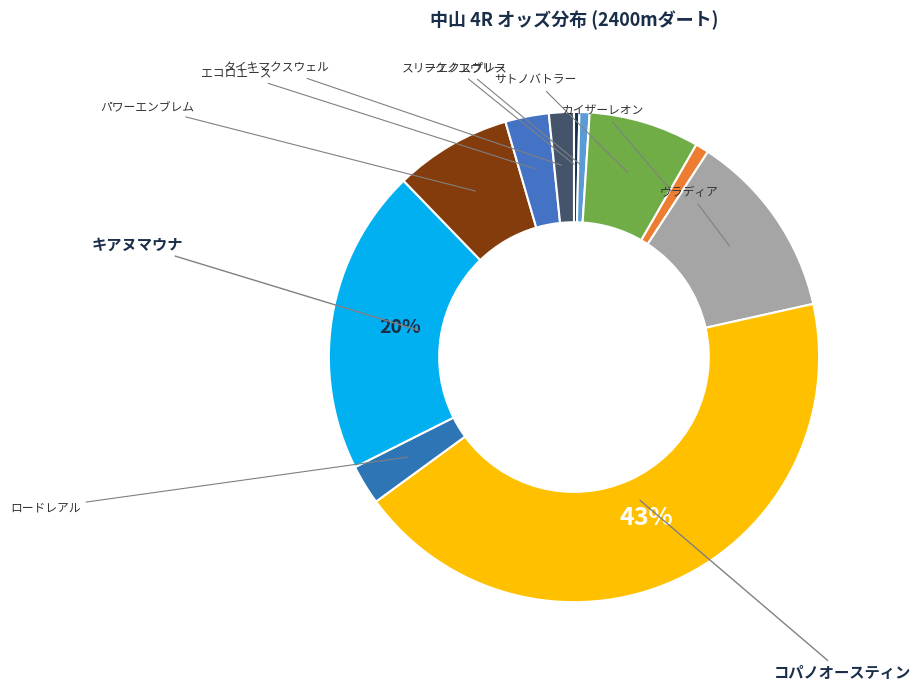

To the nearest percent, what percentage of the pie is ヴラディア?

12%